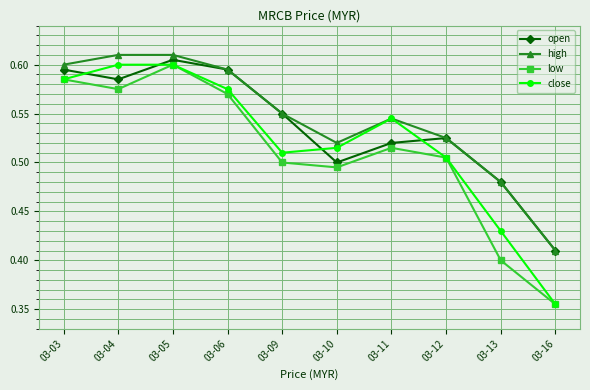

What is the difference between the open values at 03-09 and 03-16?

0.1